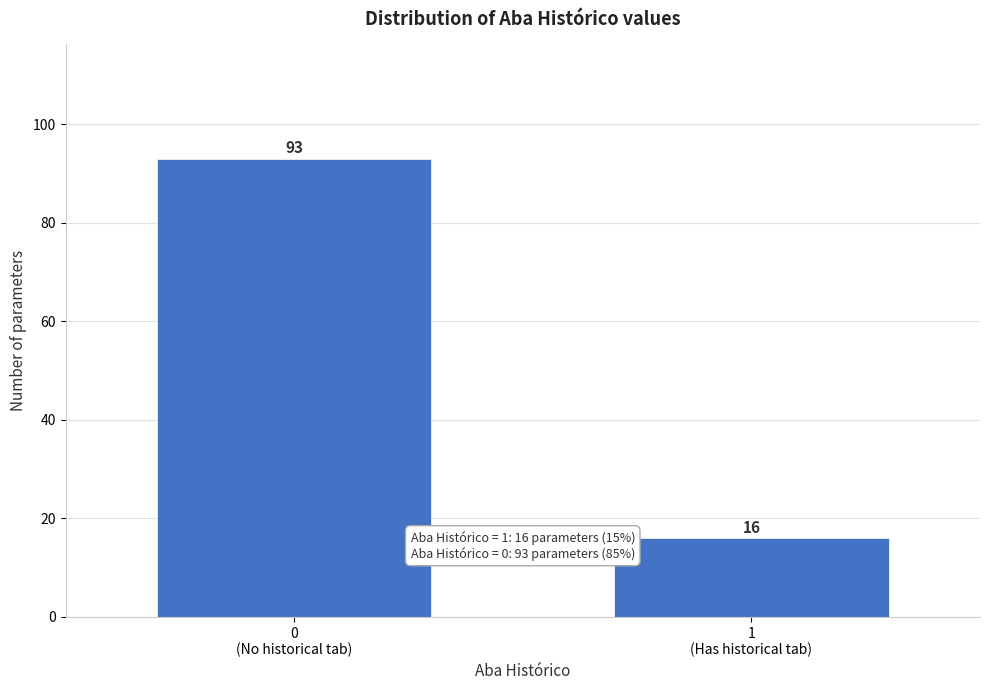

Reading right to left, extract all data points from this chart.

16	93